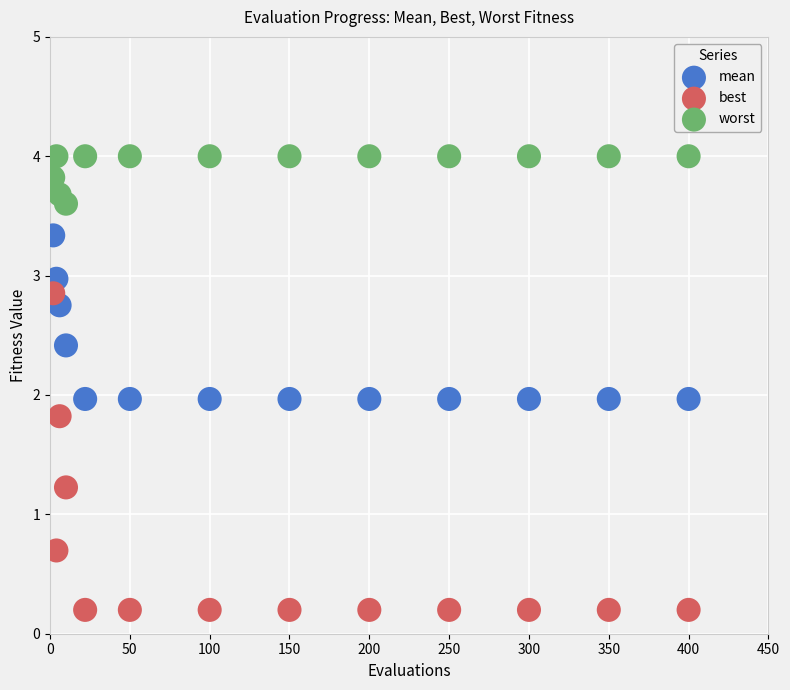

Across all data points, what is the range of X values (max minus min)?

398.0